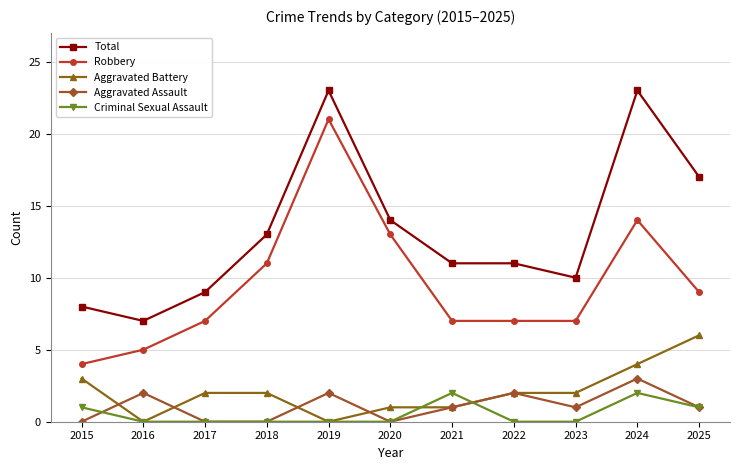

Is this an area chart (filled region under the line)?

No